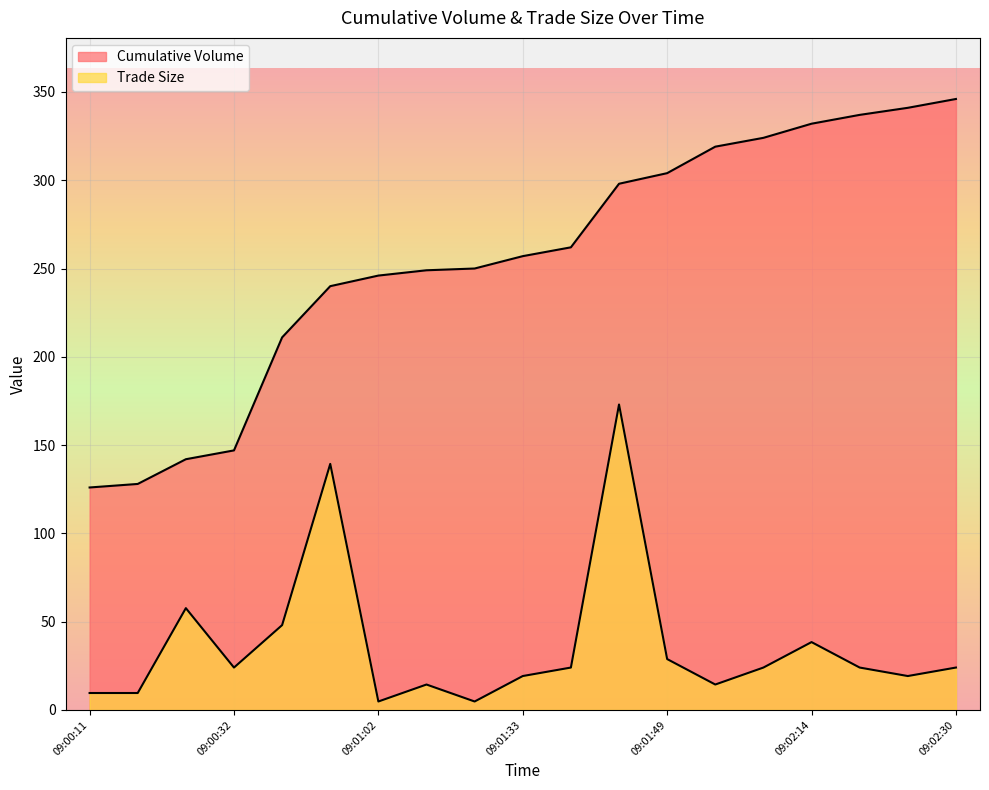

The value of Trade Size at 09:01:18 is 2.5. True or false?

False